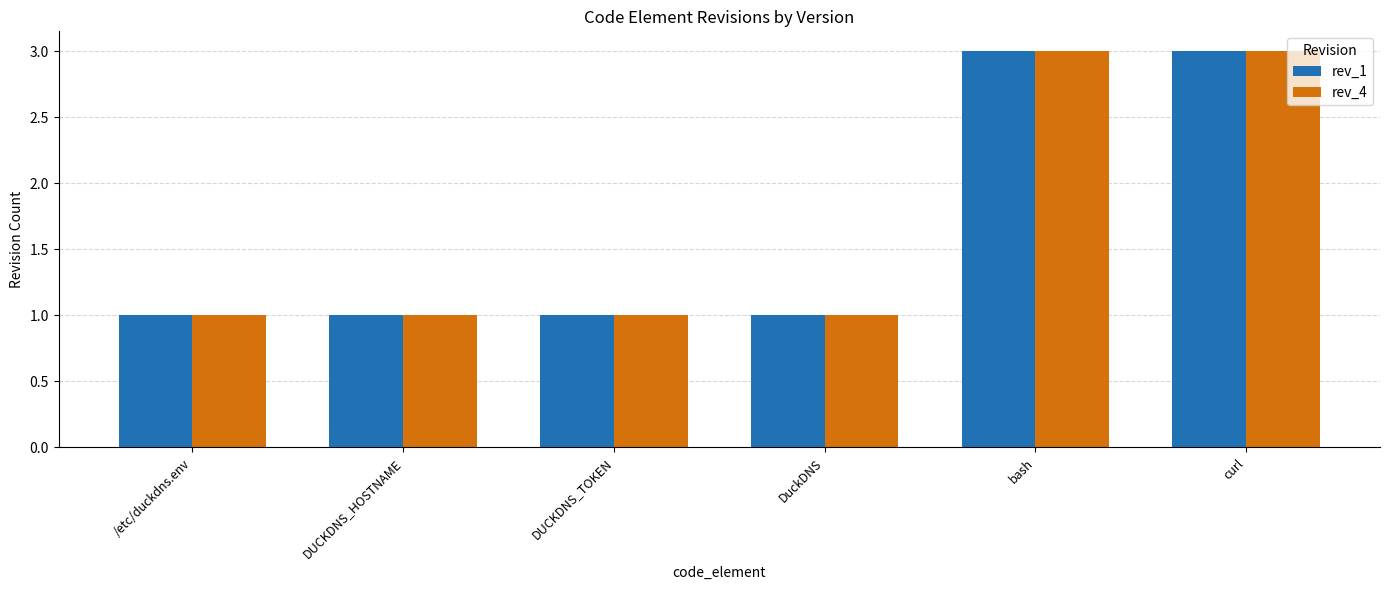

What is the label of the 3rd bar from the right?

DuckDNS